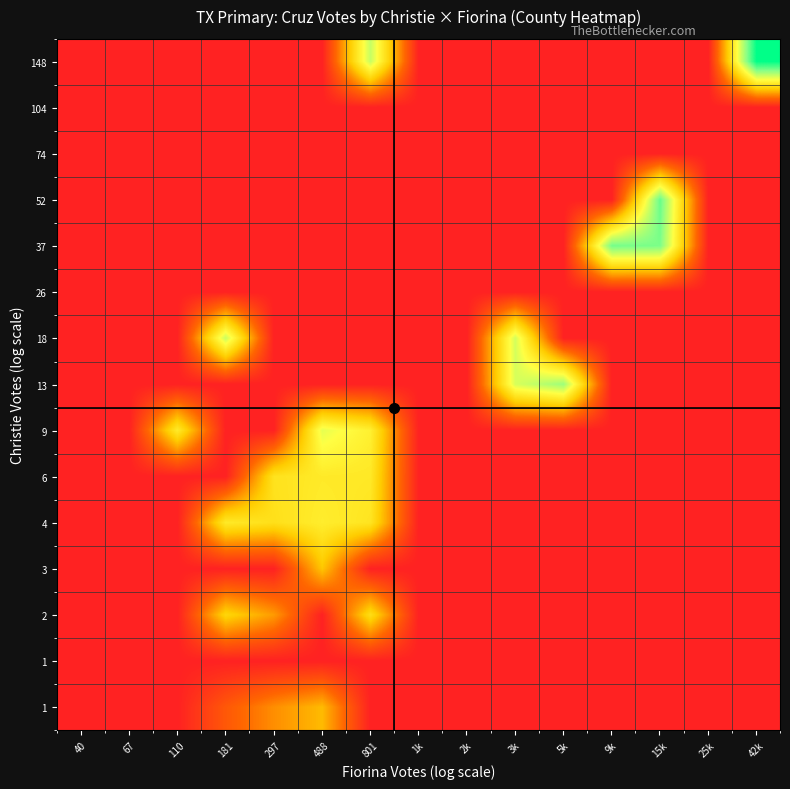

At which category is the sum across all series the highest?

801